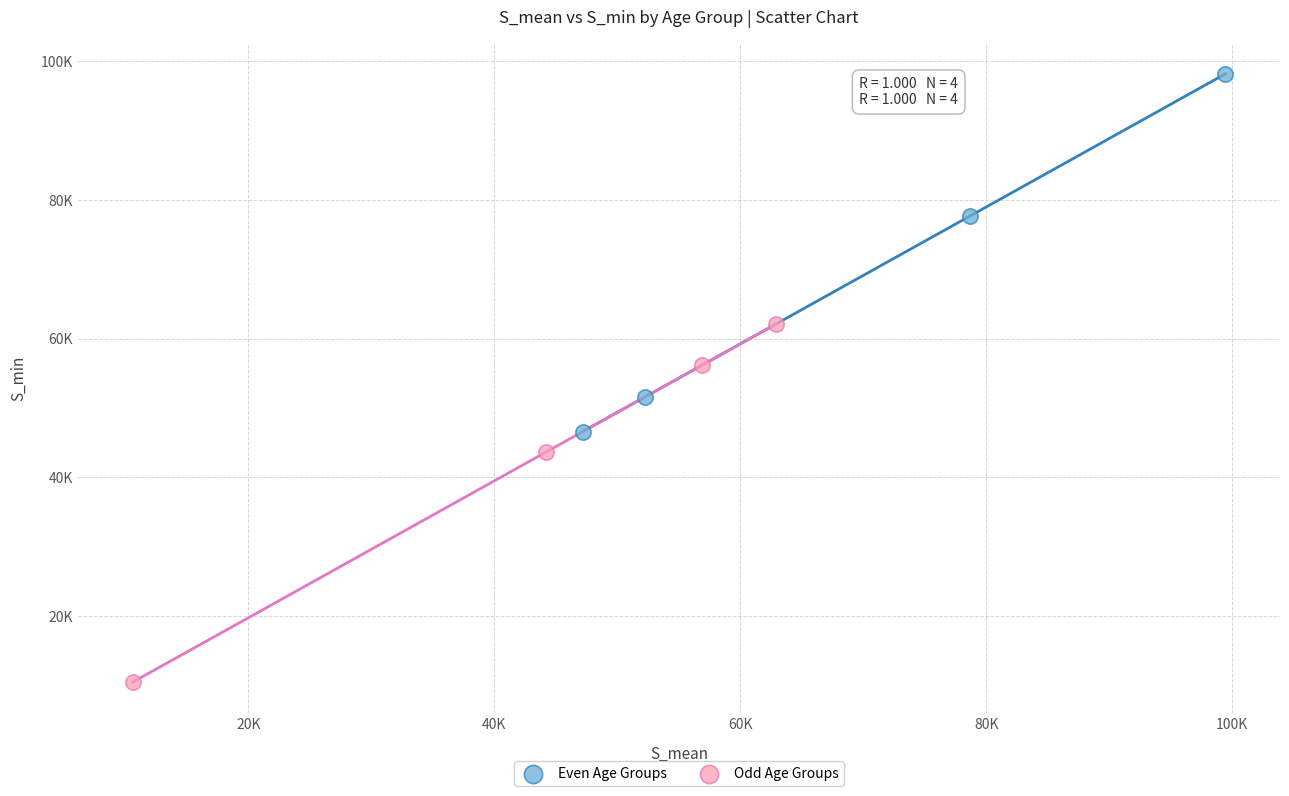

Which series contains the highest Y value?

Even Age Groups